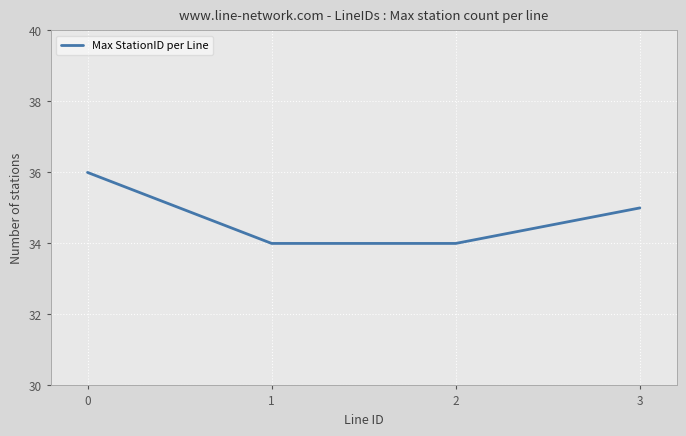

Approximately how many times larger is the value at 2 compared to 1?

1.0